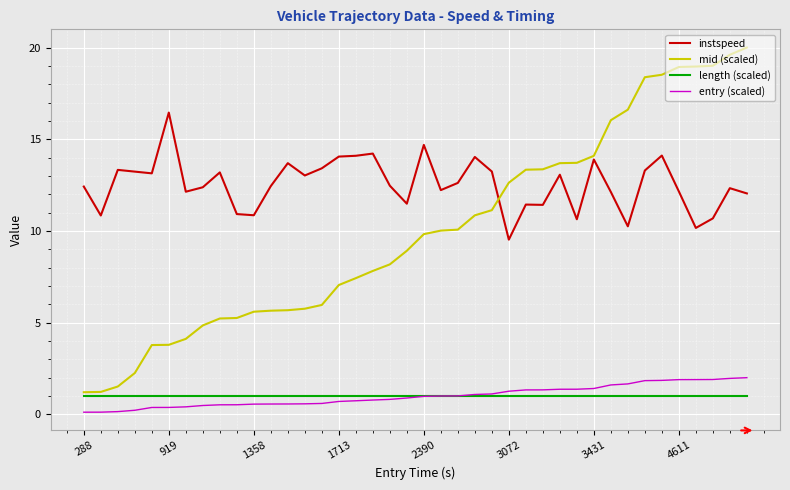

What is the maximum value for instspeed?

16.5